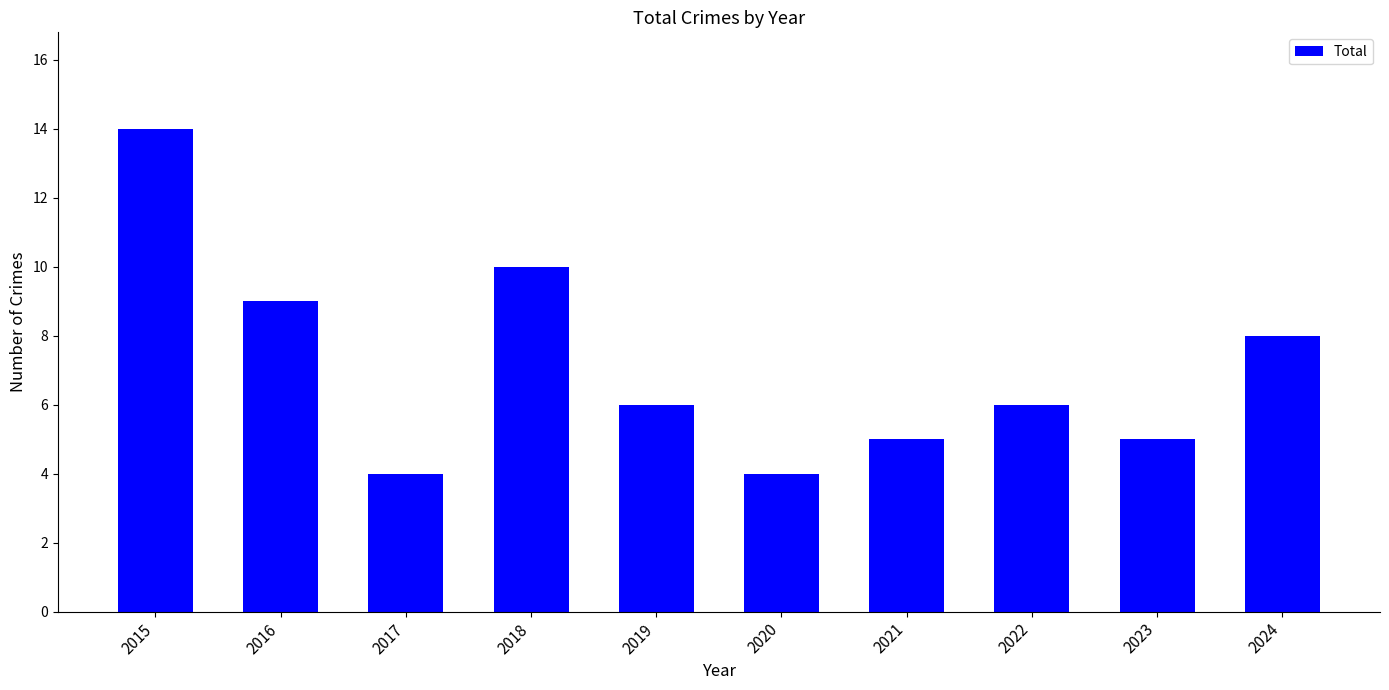

How many categories are shown in the chart?

10